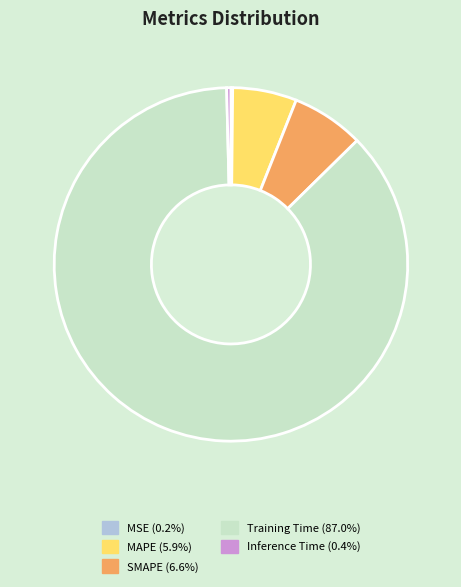

Is there a majority slice in this chart?

Yes